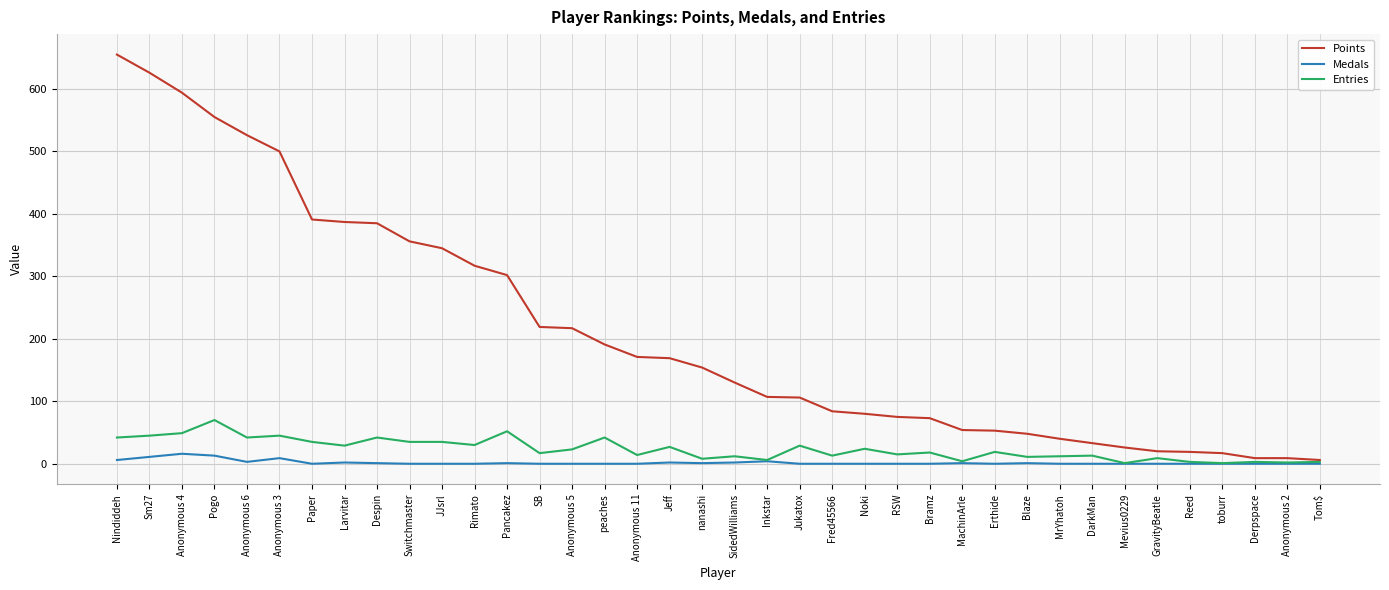

What are all the series names shown in the legend?

Points, Medals, Entries